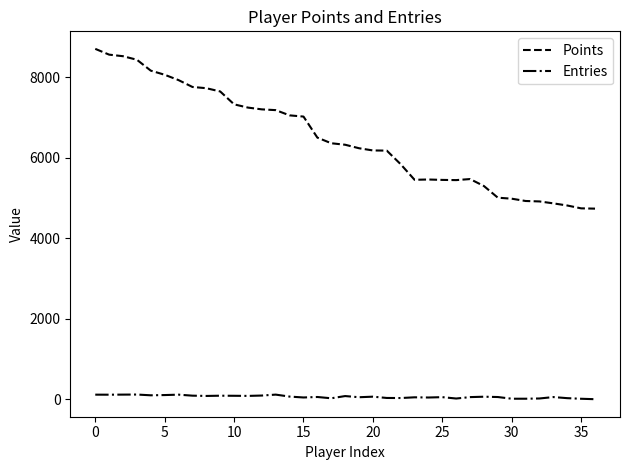

True or false: Entries and Points cross at least once.

False